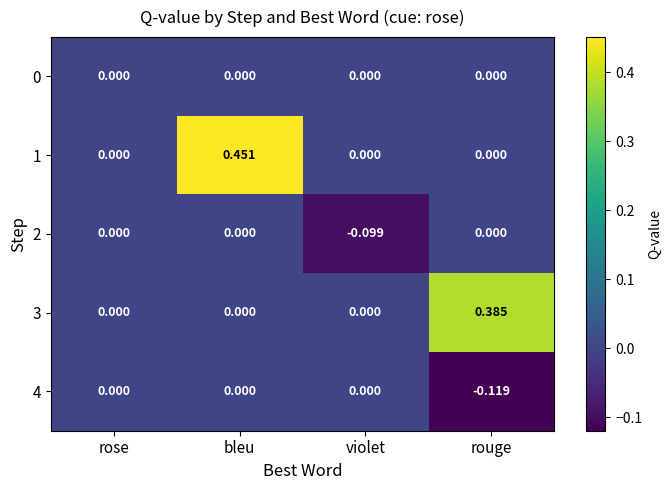

Is the value of 1 at bleu greater than the value of 4 at bleu?

Yes